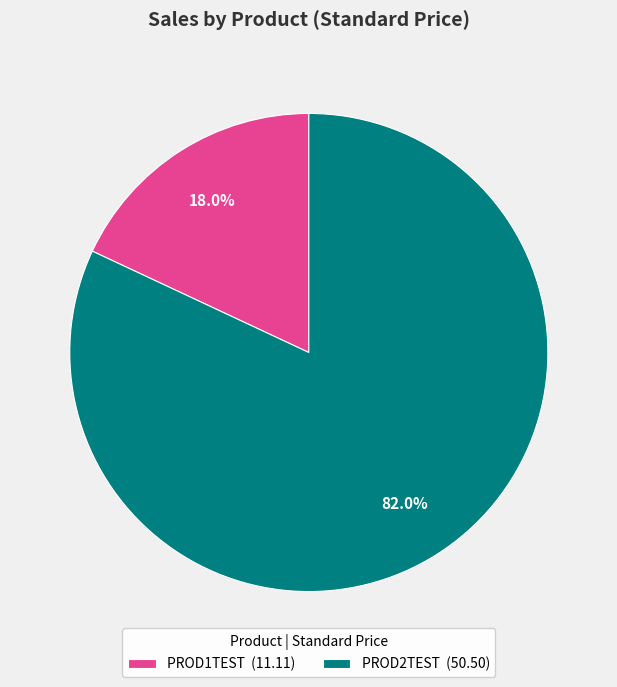

Which has a higher value, PROD2TEST or PROD1TEST?

PROD2TEST